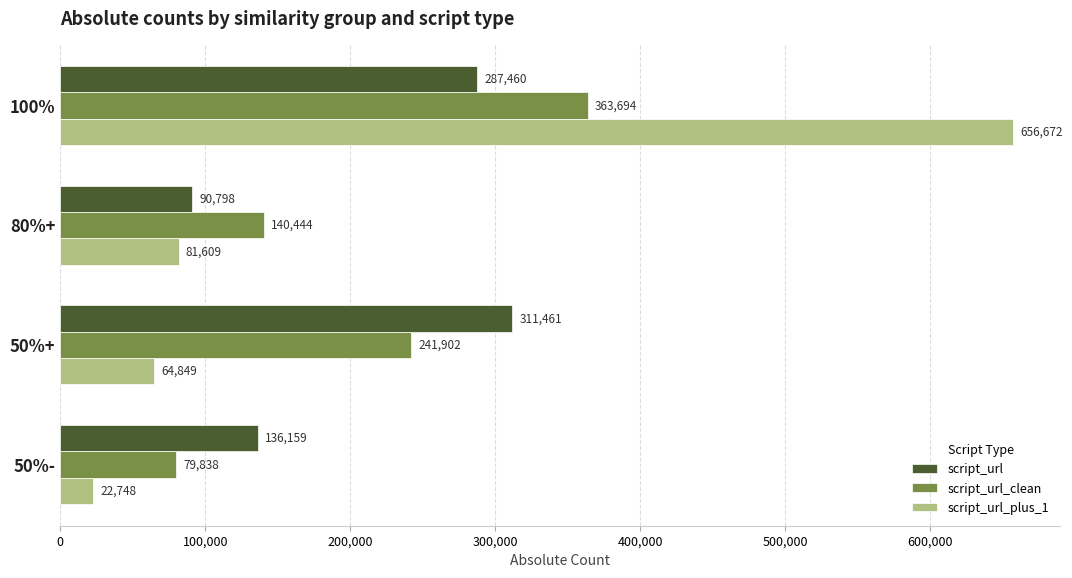

What is the difference between the maximum and second lowest values in the script_url_clean series?

223250